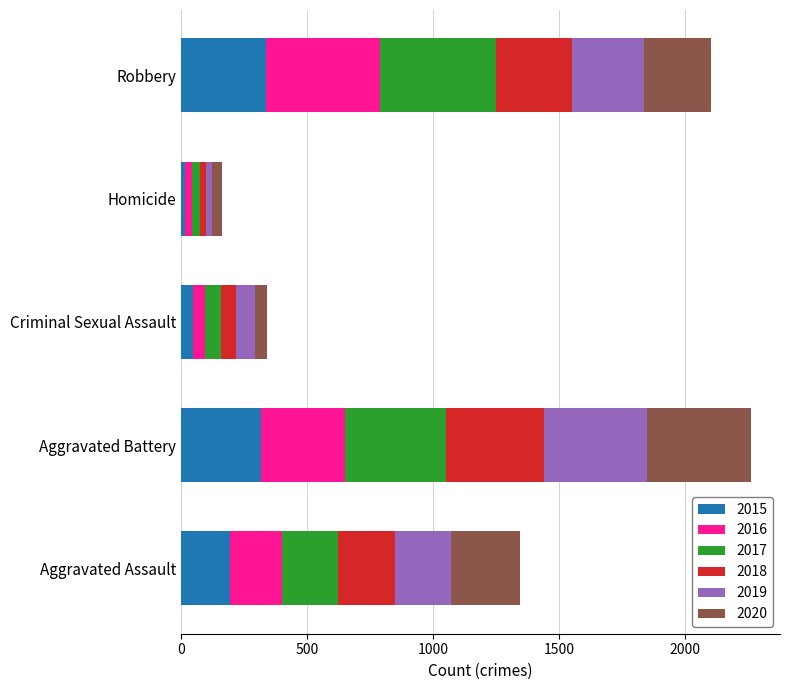

What are all the series names shown in the legend?

2015, 2016, 2017, 2018, 2019, 2020